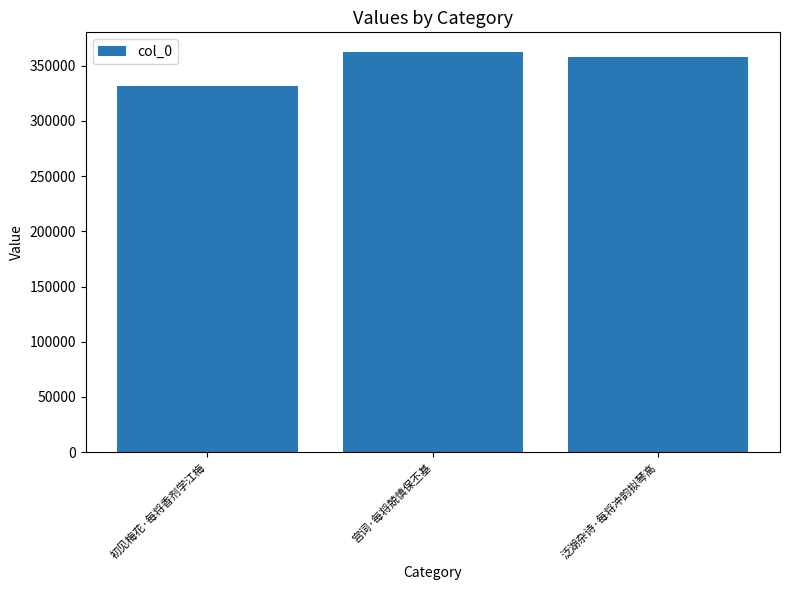

What is the change in value from 初见梅花·每将香剂学江梅 to 泛湖杂诗·每将冲韵拟琴高?

+26949